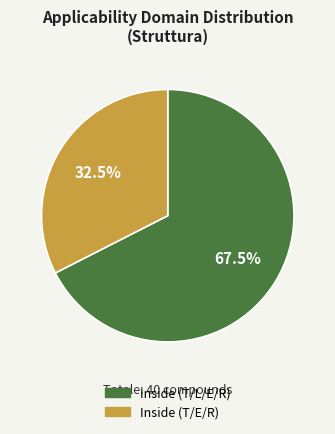

Does any single category account for the majority?

Yes